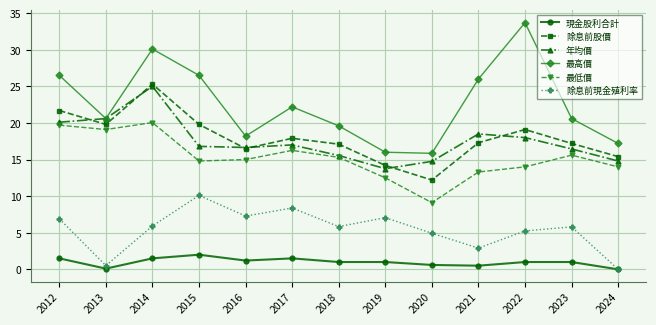

Does the chart have visible grid lines?

Yes